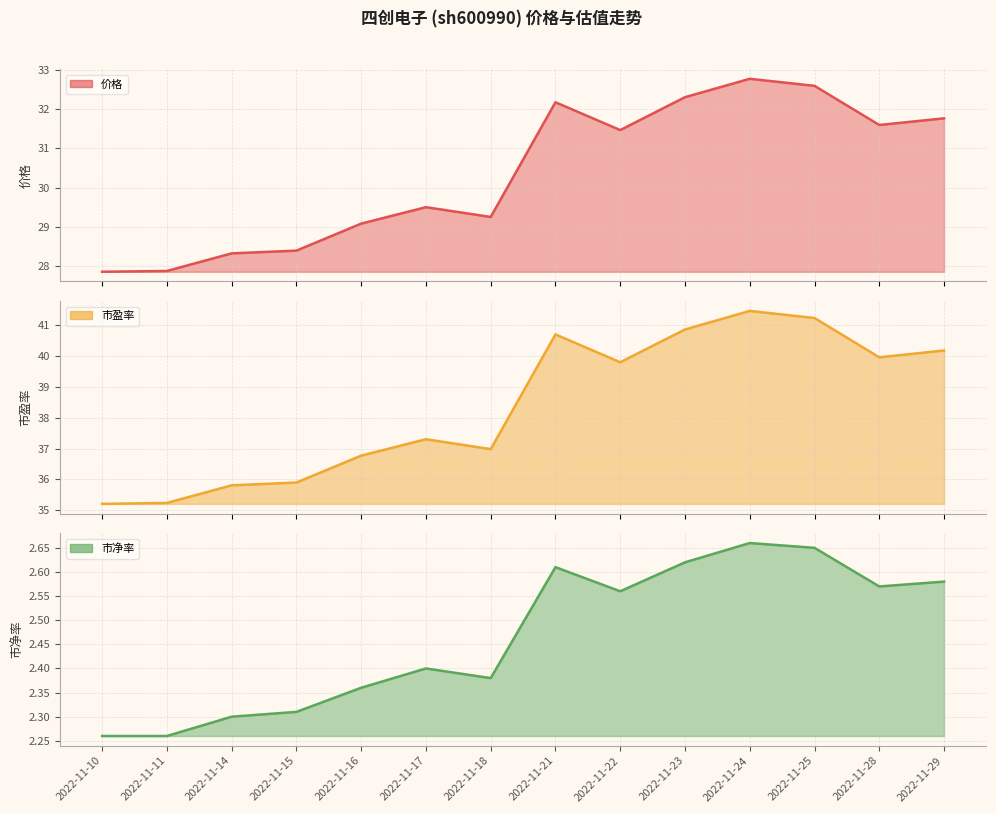

Does the chart display data point markers on the line(s)?

No